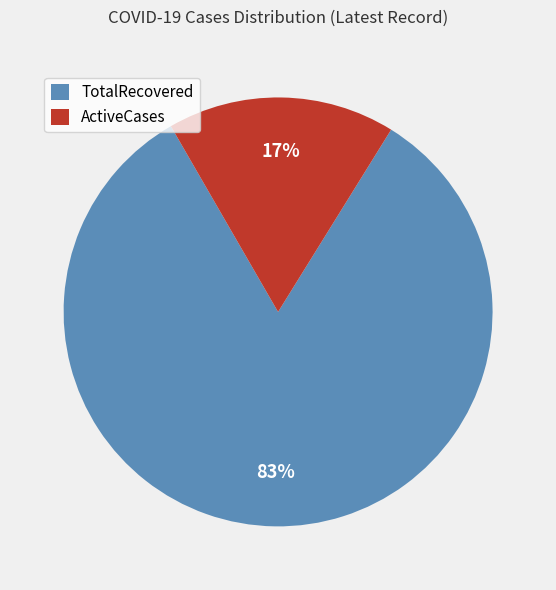

Rank the categories by value from highest to lowest.

TotalRecovered, ActiveCases